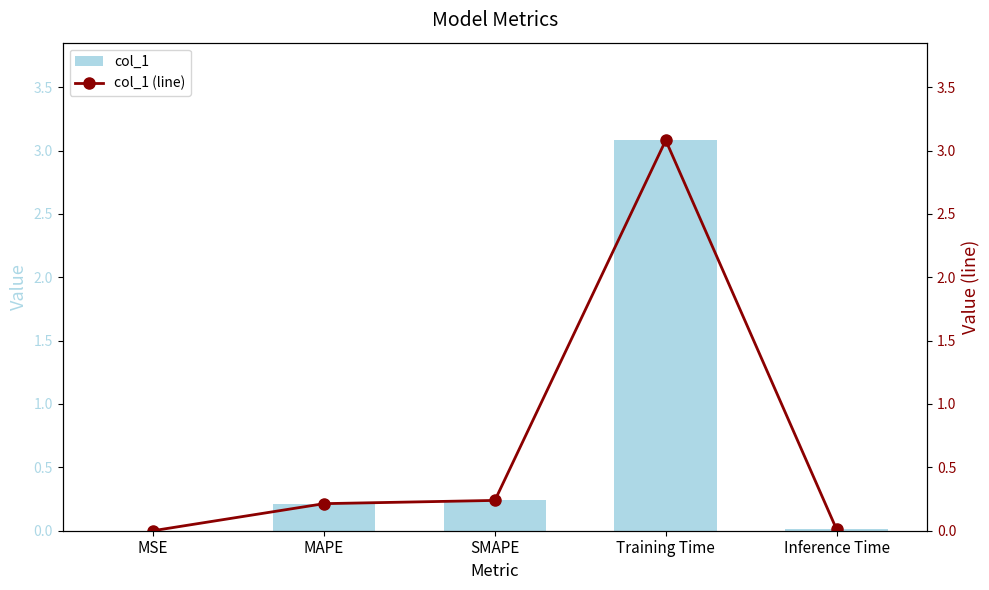

Which label corresponds to the smallest value in the chart?

MSE